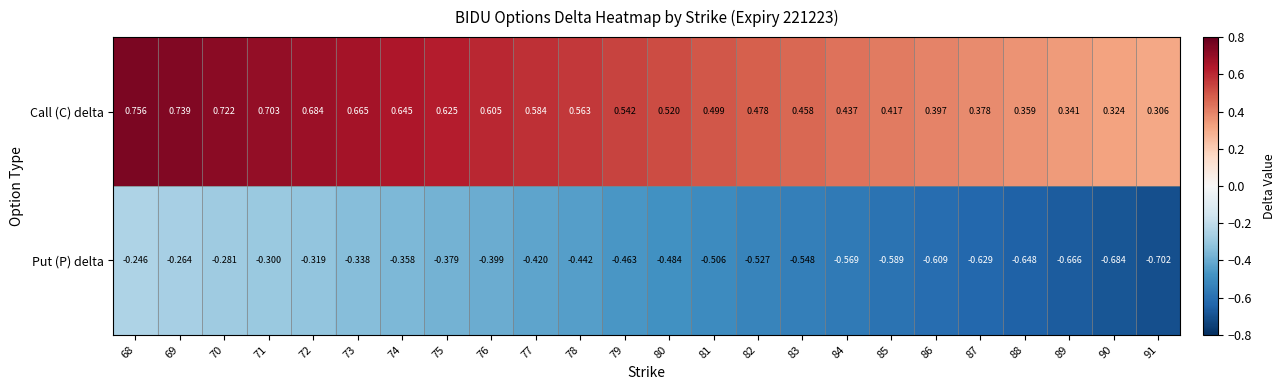

Which series has the widest spread of values?

Put (P) delta